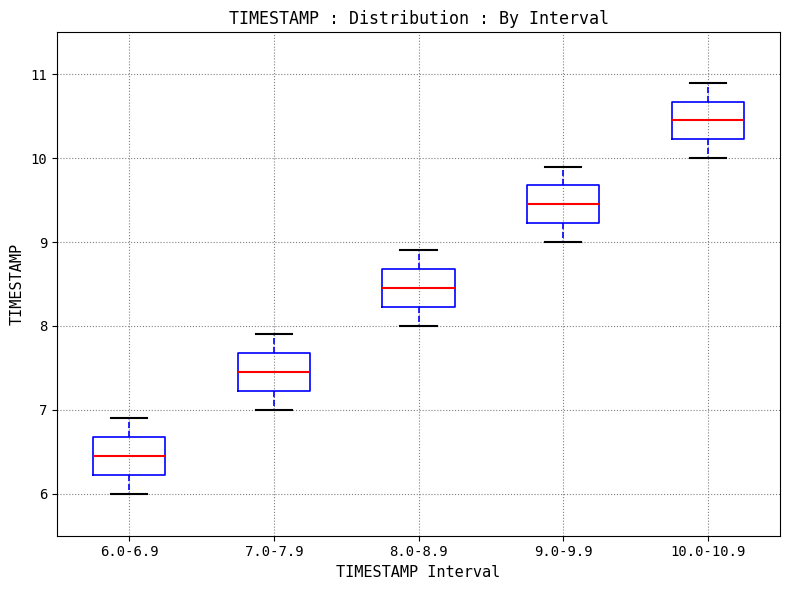

Which box has the highest median line?

10.0-10.9